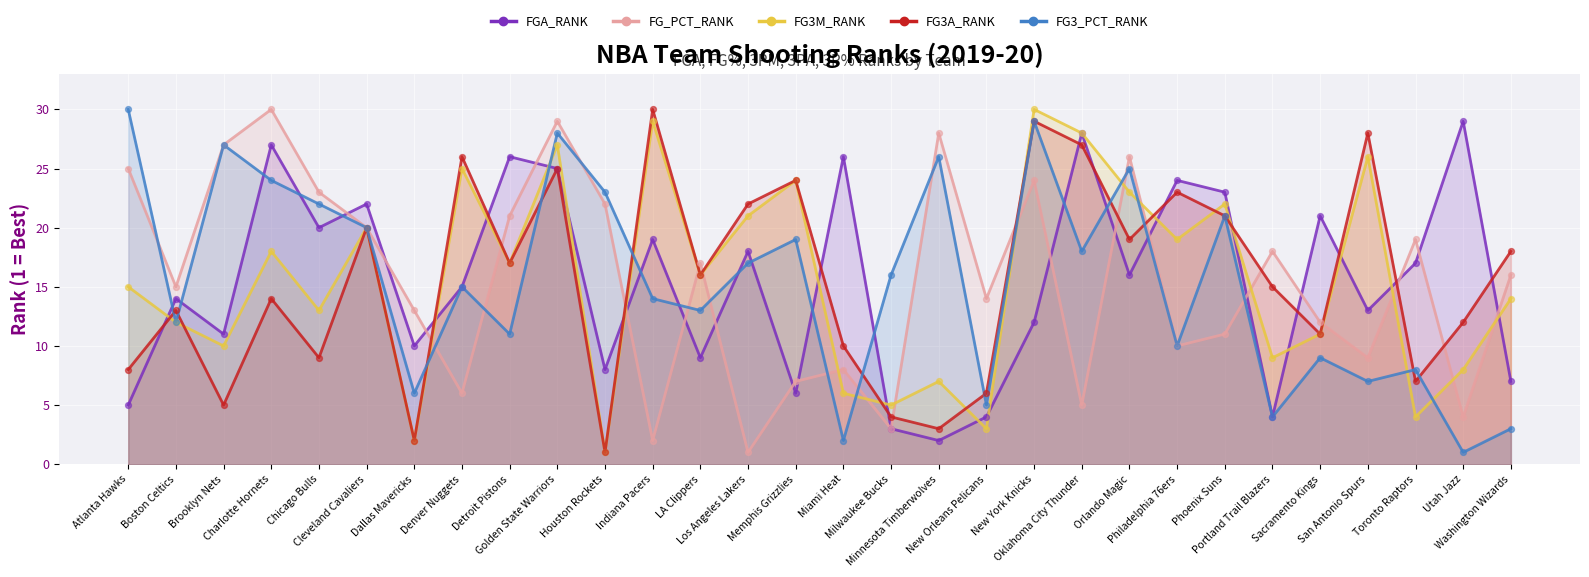

At how many categories does at least one series exceed 12?

30